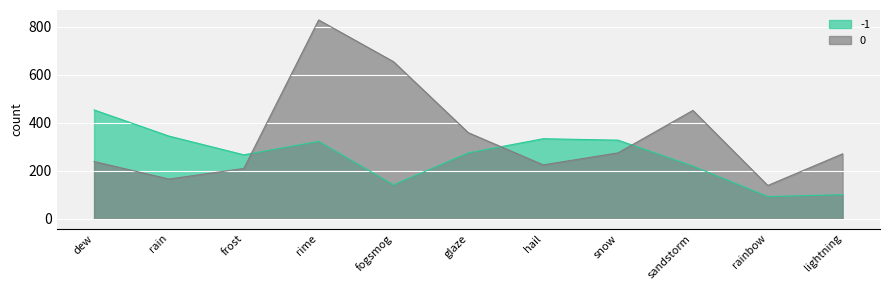

At which category does the chart reach its minimum across all series?

rainbow